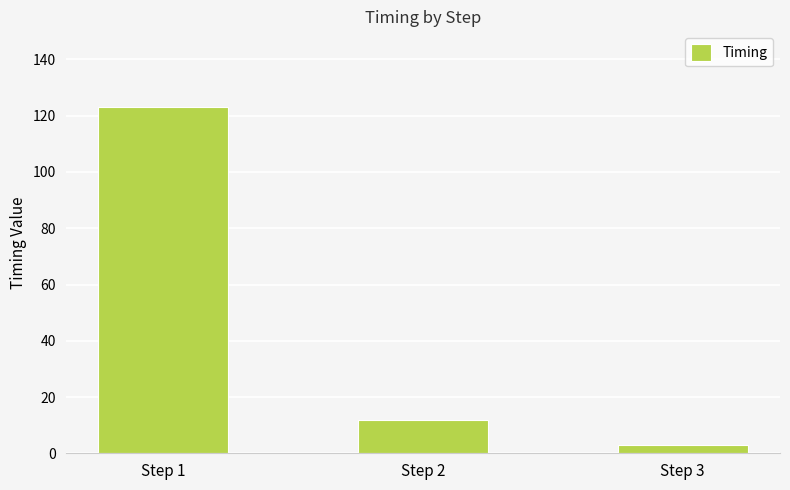

List the labels in order of value, smallest first.

Step 3, Step 2, Step 1